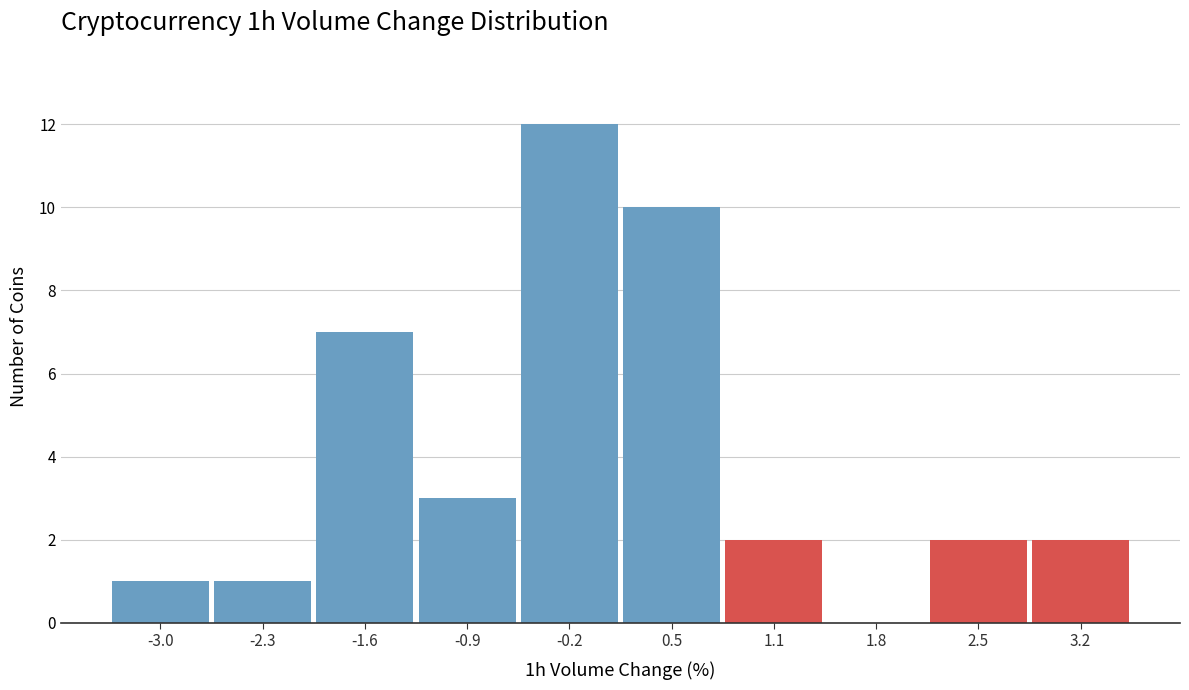

Reading left to right, list every bar in this chart as the range it spans on the x-axis followed by its height. Neither the bar edges nor the heights are printed on the chart, so give them approximately, as read against the axes.

-3.3 to -2.6: 1
-2.6 to -1.9: 1
-1.9 to -1.2: 7
-1.2 to -0.6: 3
-0.6 to 0.1: 12
0.1 to 0.8: 10
0.8 to 1.5: 2
1.5 to 2.2: 0
2.2 to 2.9: 2
2.9 to 3.5: 2